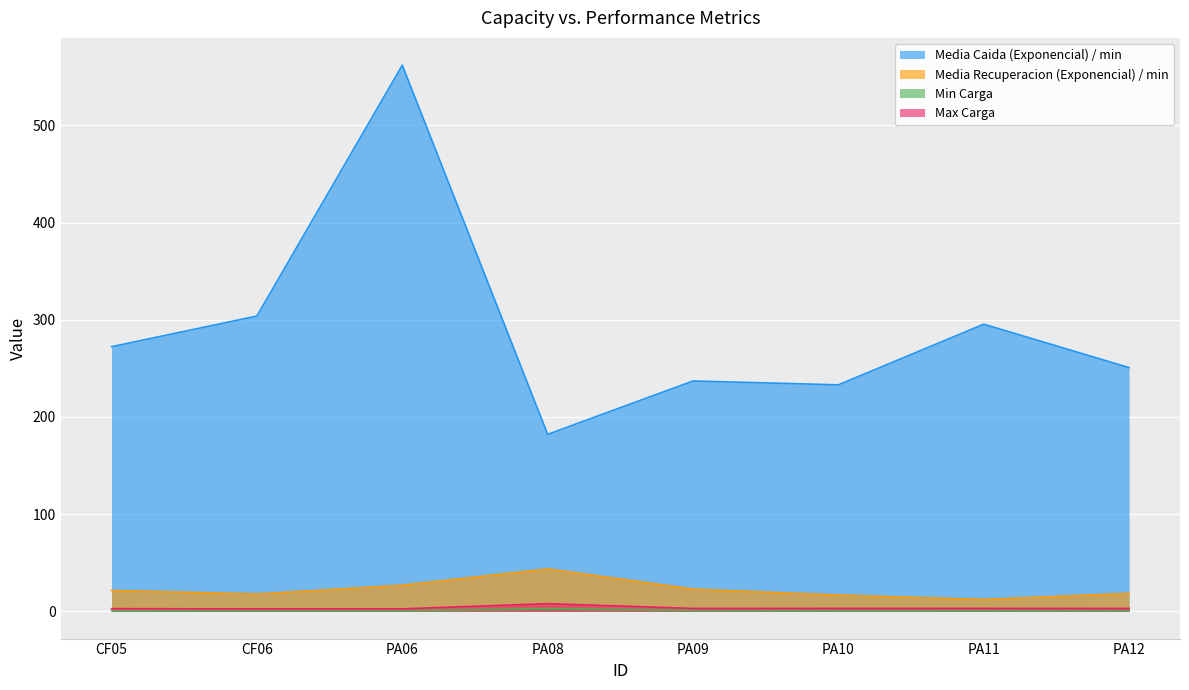

Is the value of Media Caida (Exponencial) / min at PA06 greater than the value of Max Carga at CF05?

Yes